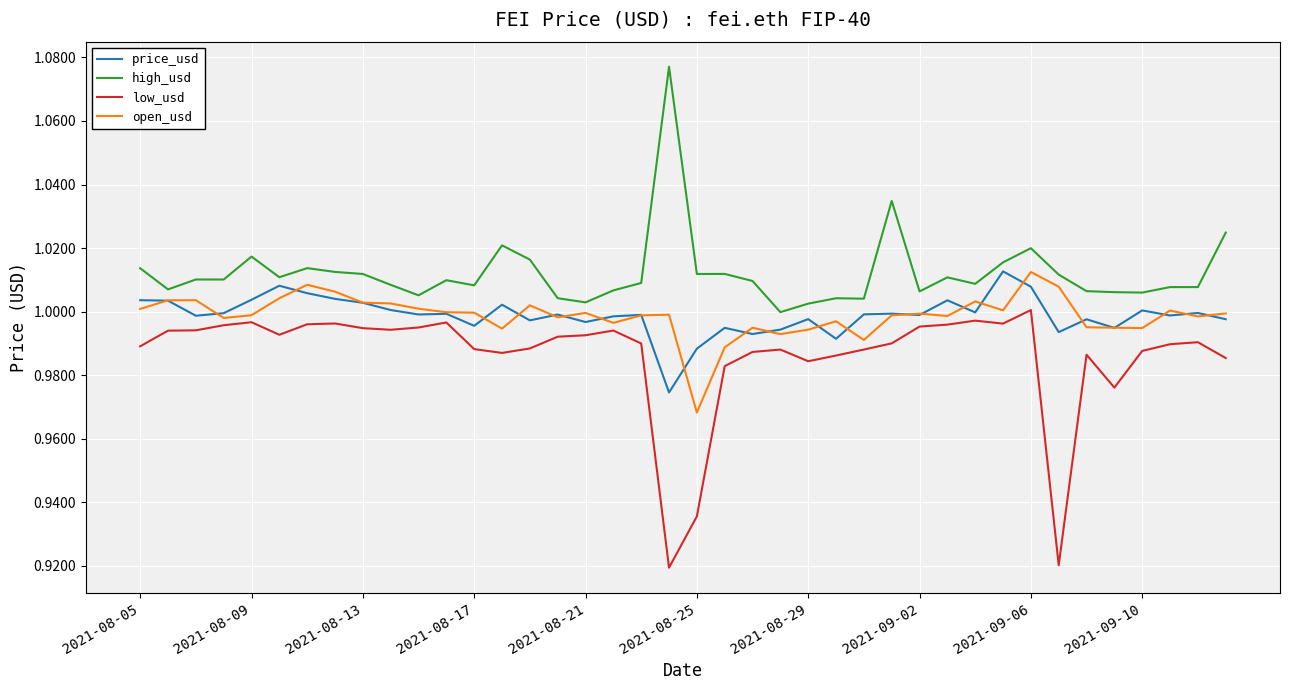

How many values in the high_usd series exceed 1?

39